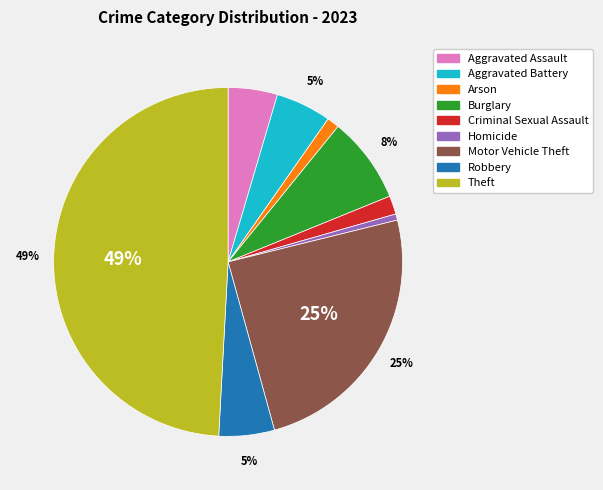

To the nearest percent, what is the combined percentage of Homicide and Aggravated Battery?

6%